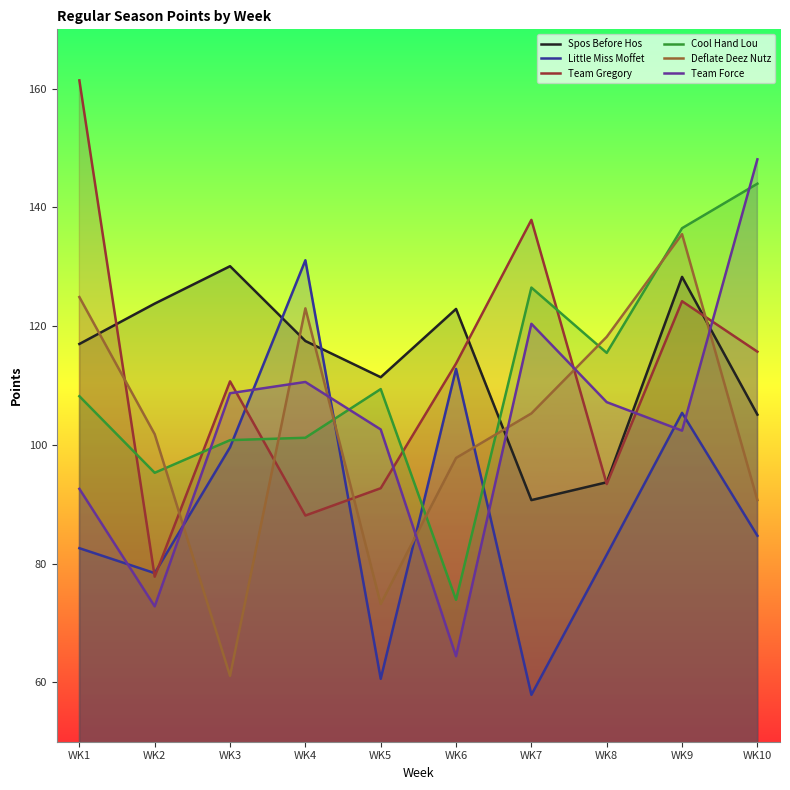

Is the value of Deflate Deez Nutz at WK9 greater than the value of Spos Before Hos at WK6?

Yes